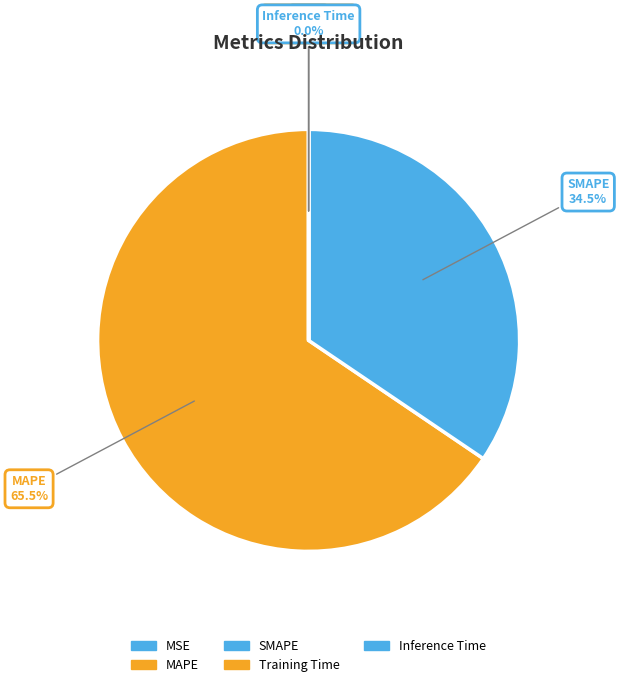

Count the number of slices in the pie.

5